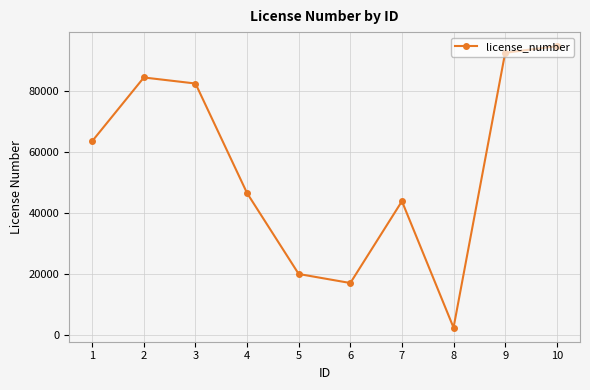

How many points are lower than both their immediate neighbors (excluding endpoints)?

2